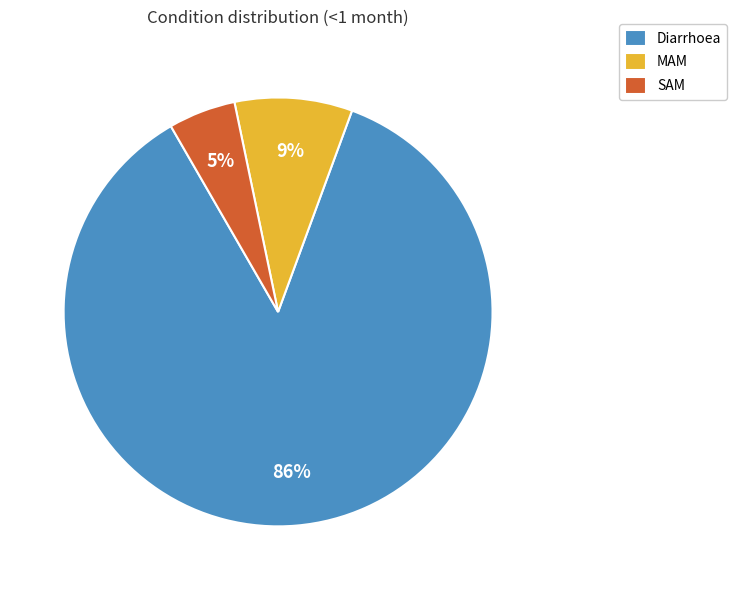

Rank the categories by value from lowest to highest.

SAM, MAM, Diarrhoea